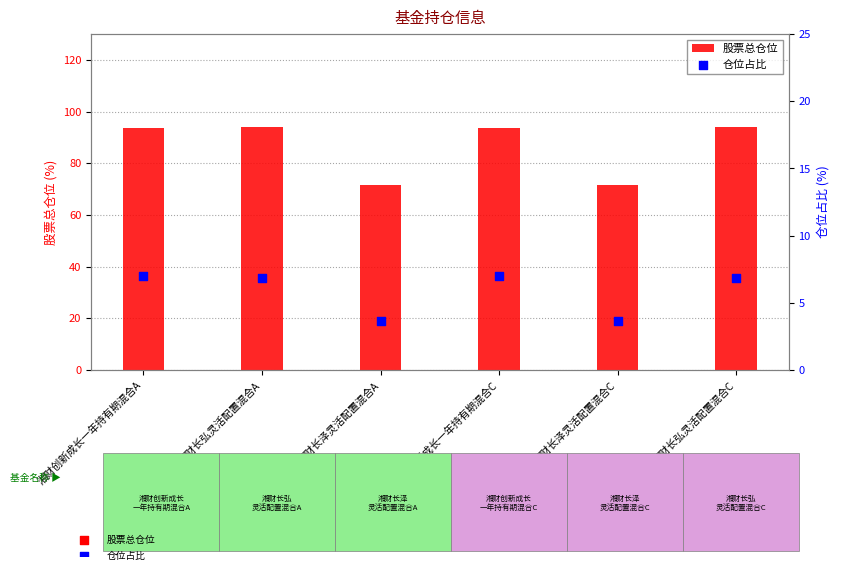

What is the total value across all series at 湘财长弘灵活配置混合A?

101.0